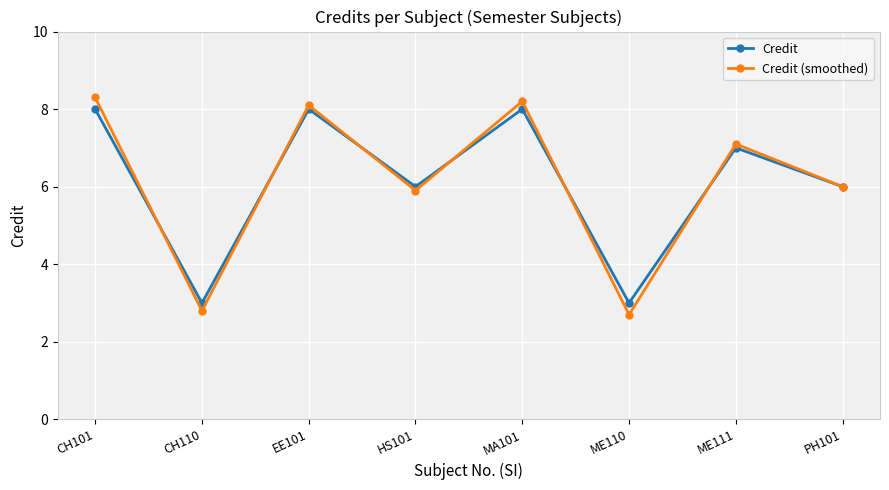

Between CH101 and EE101, which series saw the biggest shift?

Credit (smoothed)